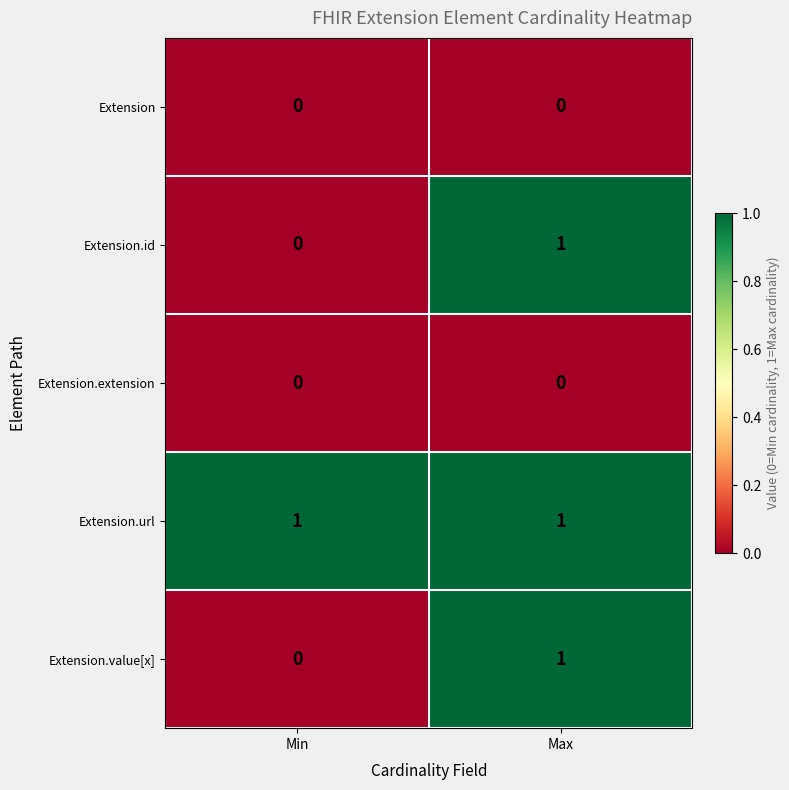

What is the greatest value displayed?

1